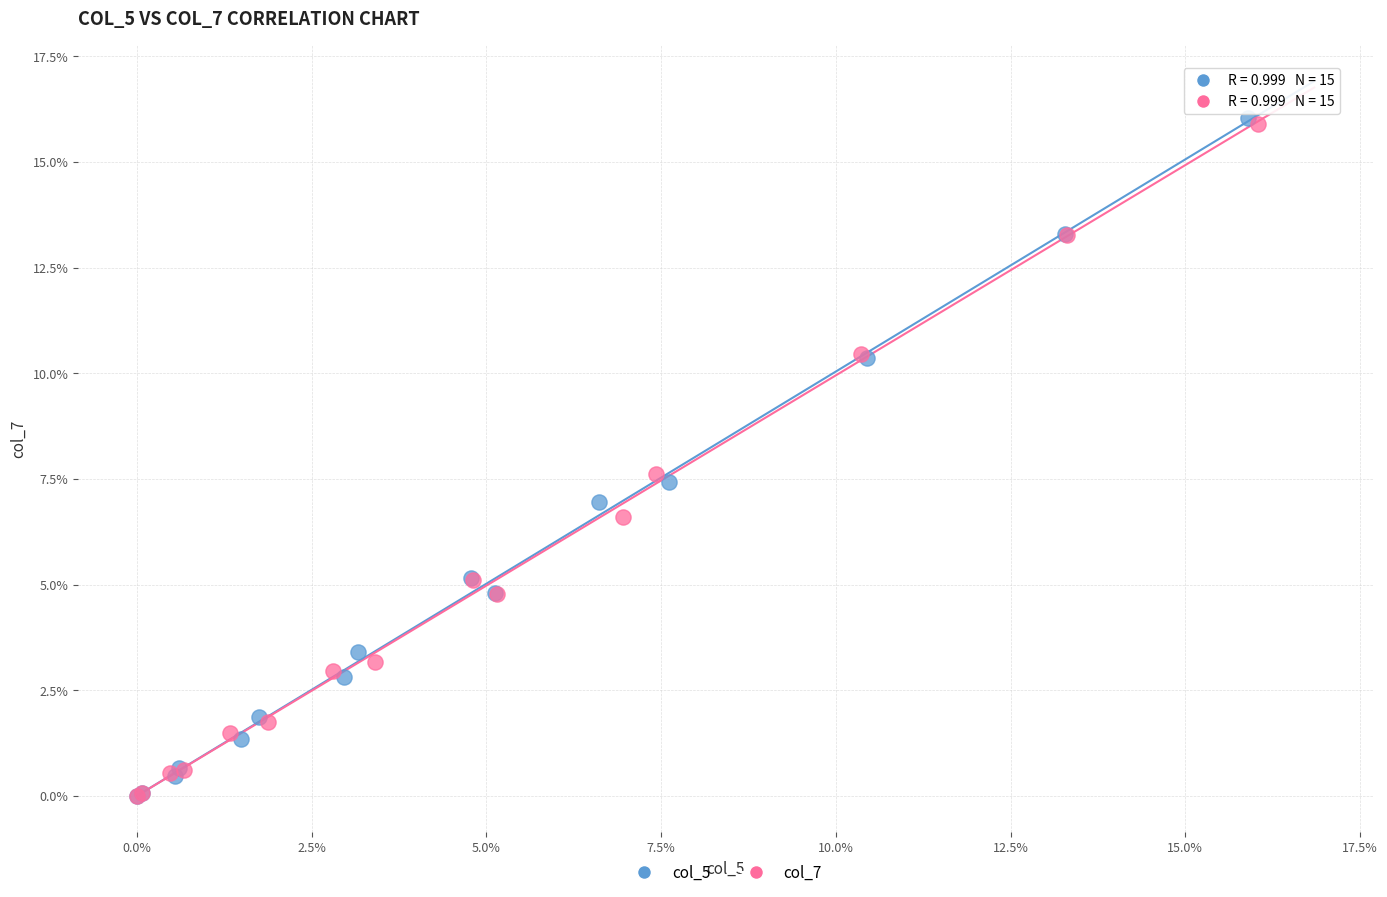

What are all the series names shown in the legend?

col_5, col_7